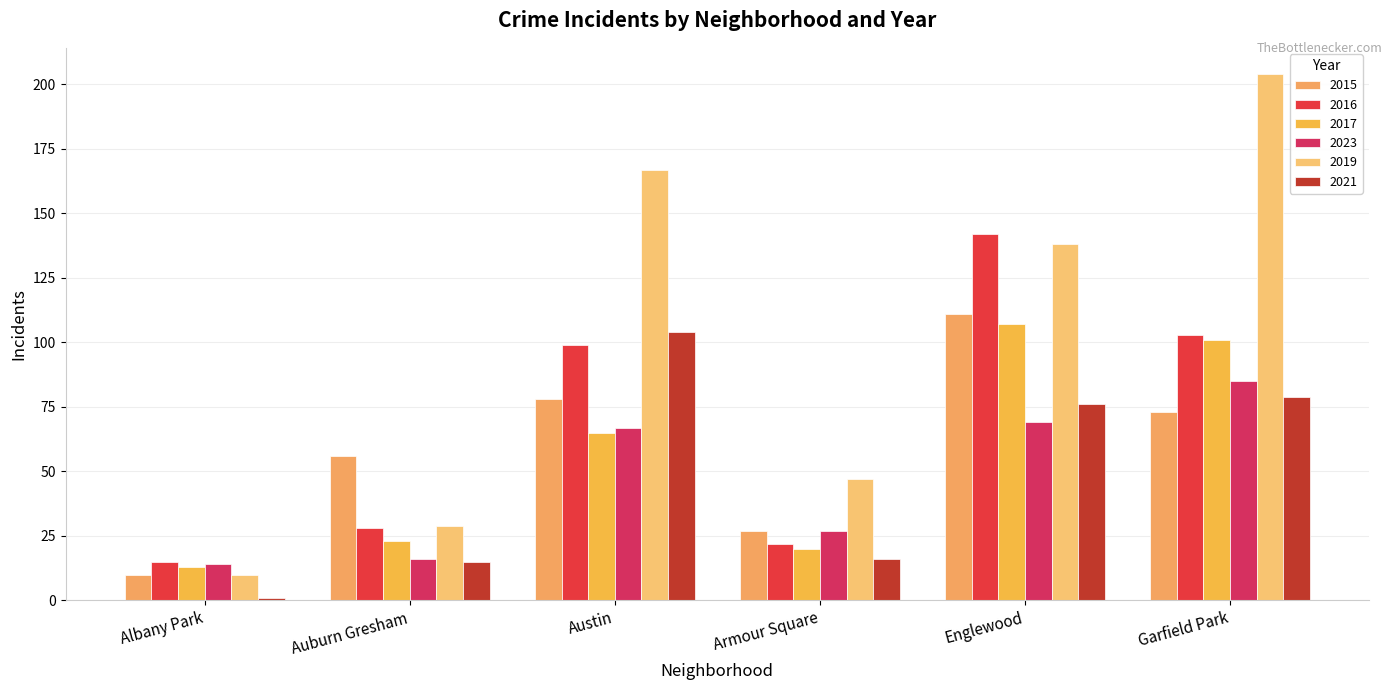

How many values in the 2016 series are below 99?

3